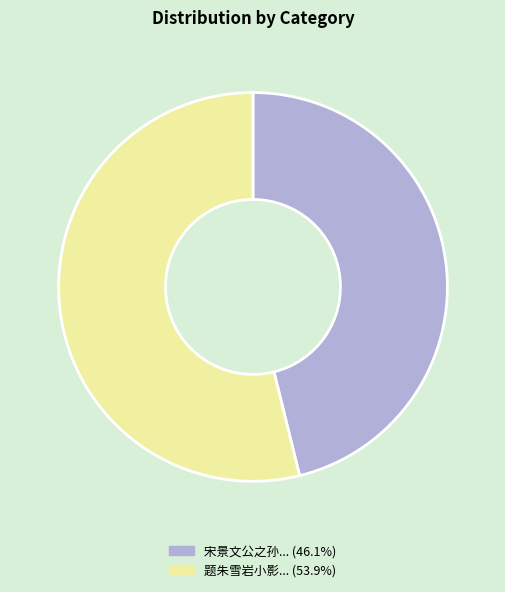

What is the ratio of the value at 宋景文公之孙... (46.1%) to the value at 题朱雪岩小影... (53.9%)?

0.9